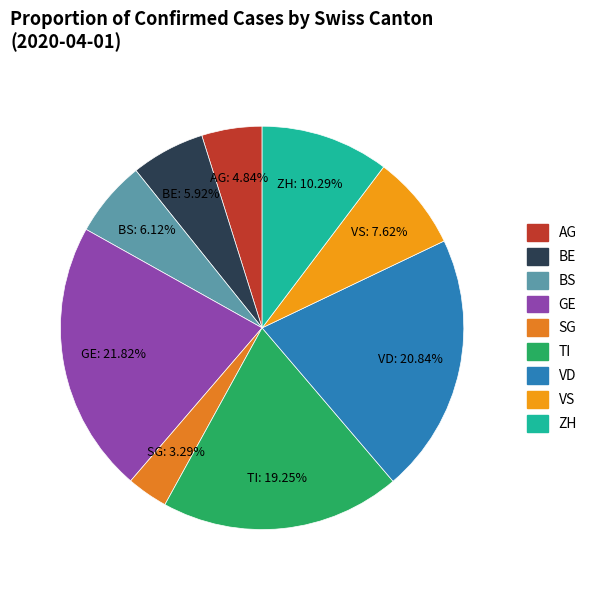

Does any single category account for the majority?

No